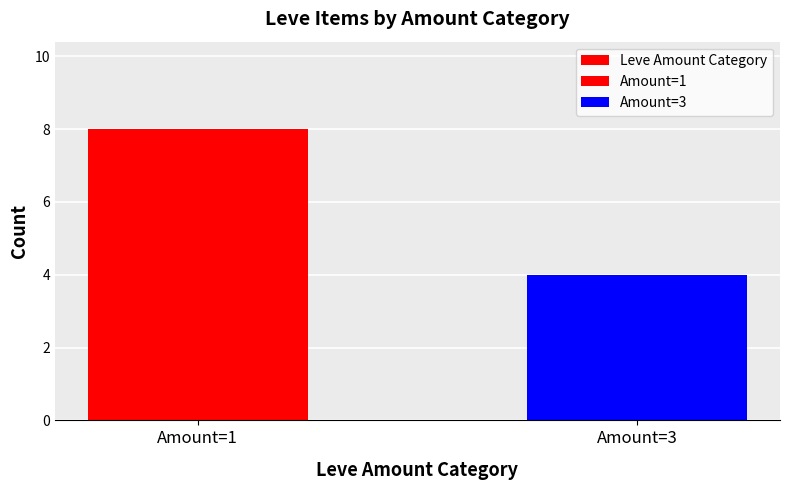

Count the number of data series in this chart.

1